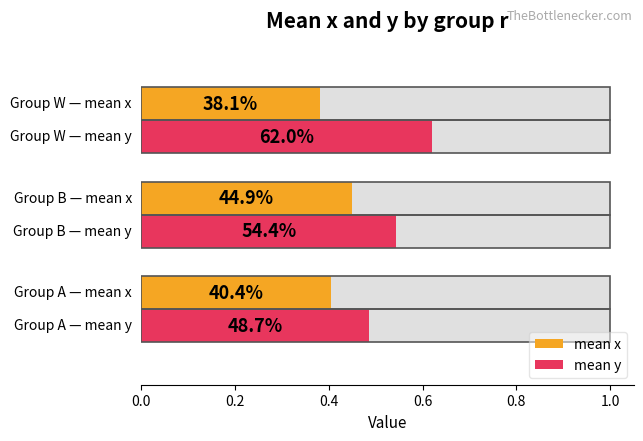

Between 0.0 and 0.4, which series saw the biggest shift?

mean y